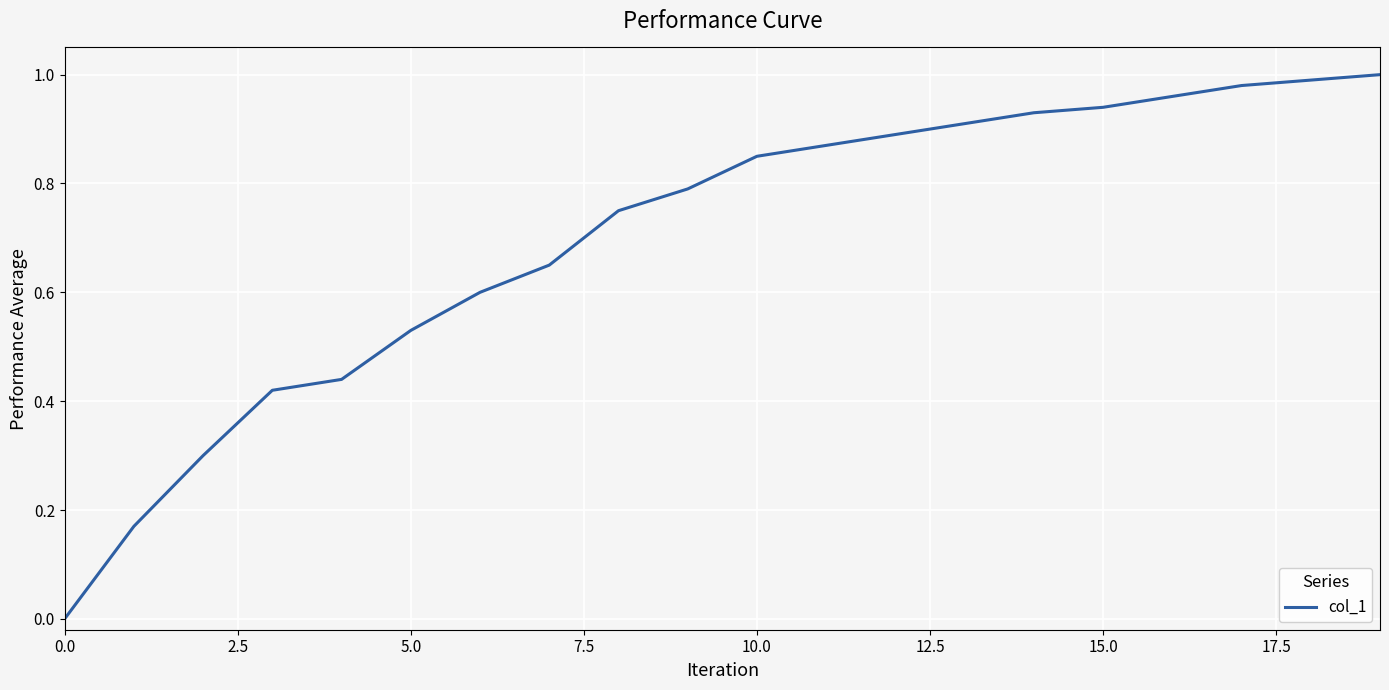

How many lines are shown in the chart?

1